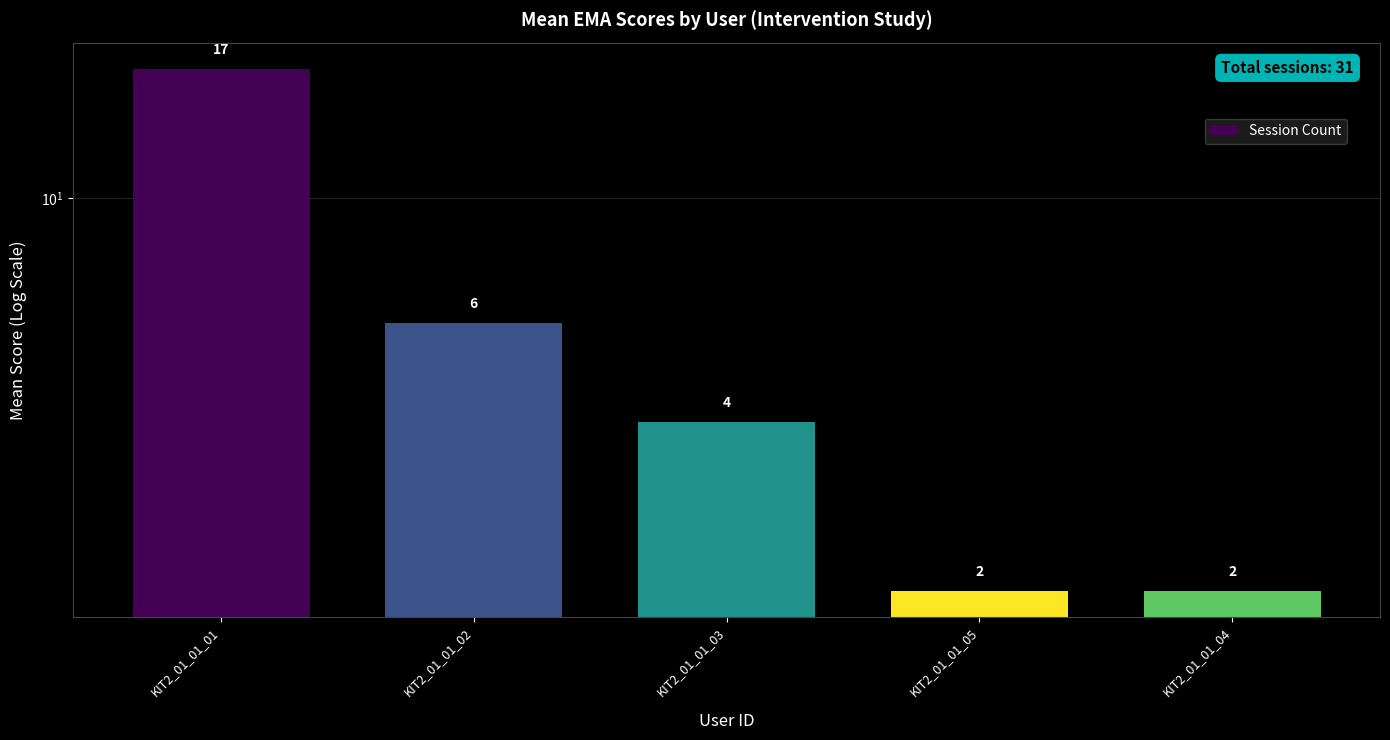

The chart shows a value of 6 at KIT2_01_01_02. True or false?

True